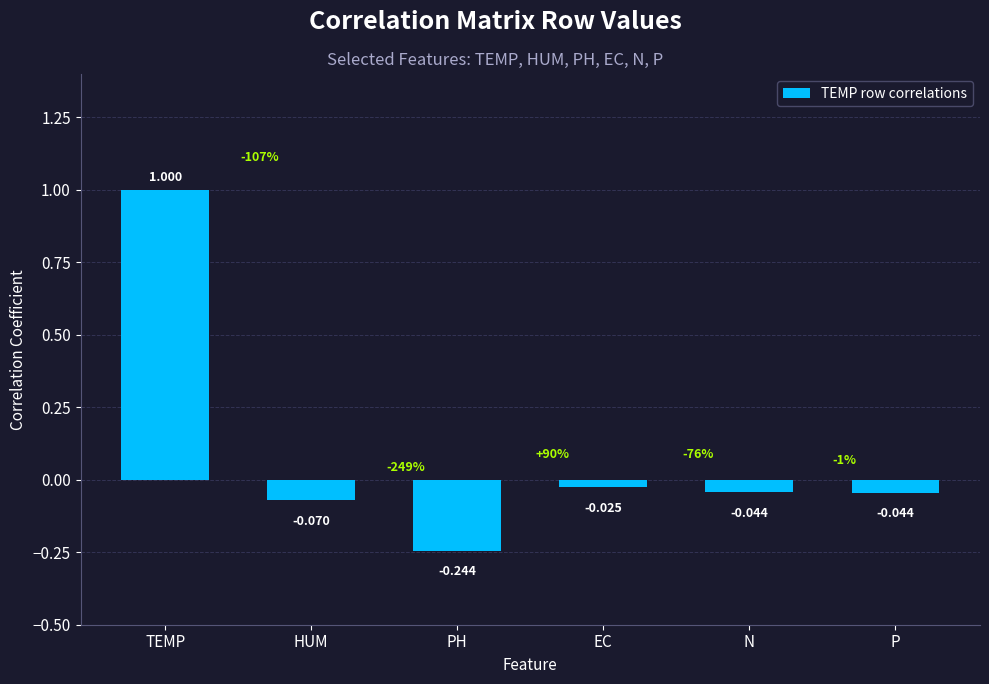

What is the greatest value displayed?

1.0